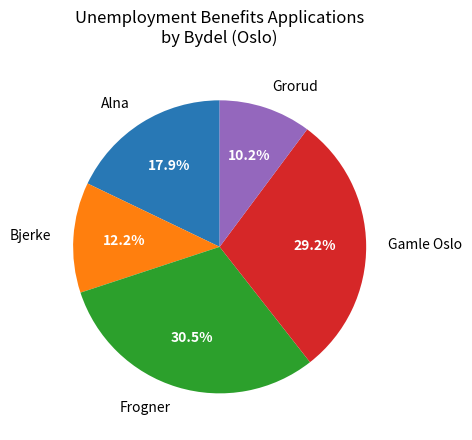

What portion of the pie excludes Grorud?

89.8%